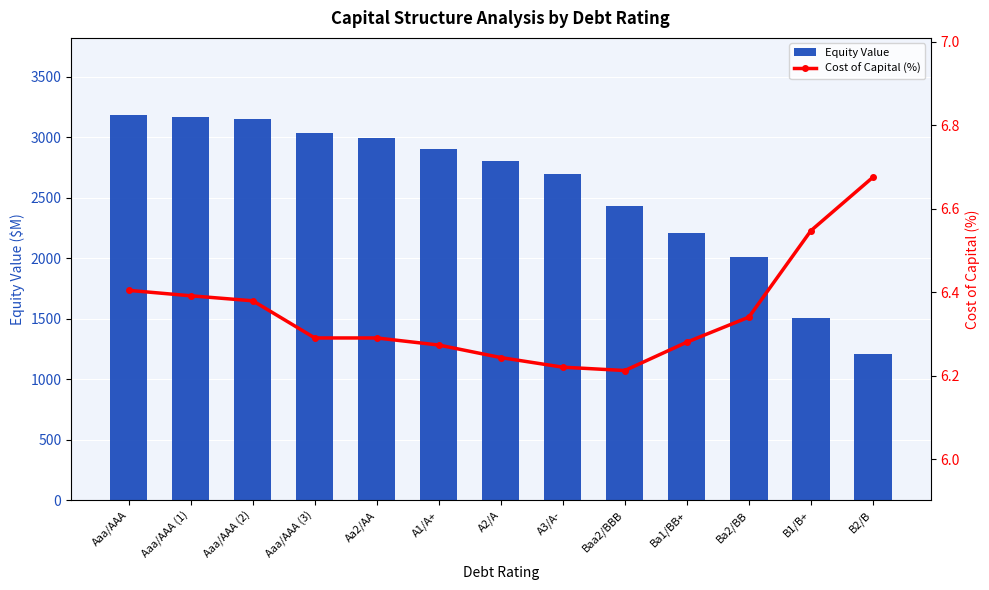

Which series has the largest total across all categories?

Equity Value